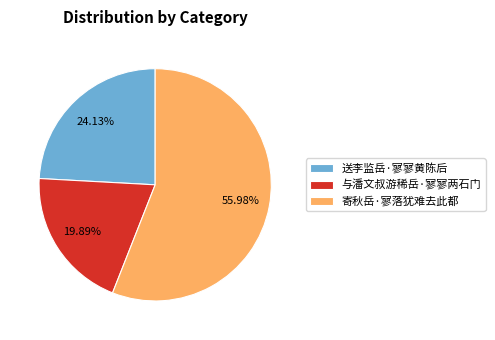

What percentage do 与潘文叔游稀岳·寥寥两石门 and 送李监岳·寥寥黄陈后 together represent?

44.0%